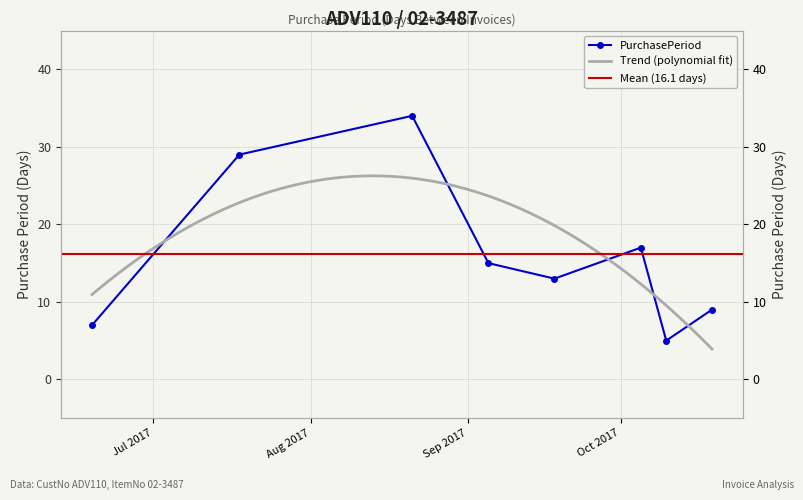

List the labels in order of value, largest first.

2017-08-21, 2017-07-18, 2017-10-05, 2017-09-05, 2017-09-18, 2017-10-19, 2017-06-19, 2017-10-10